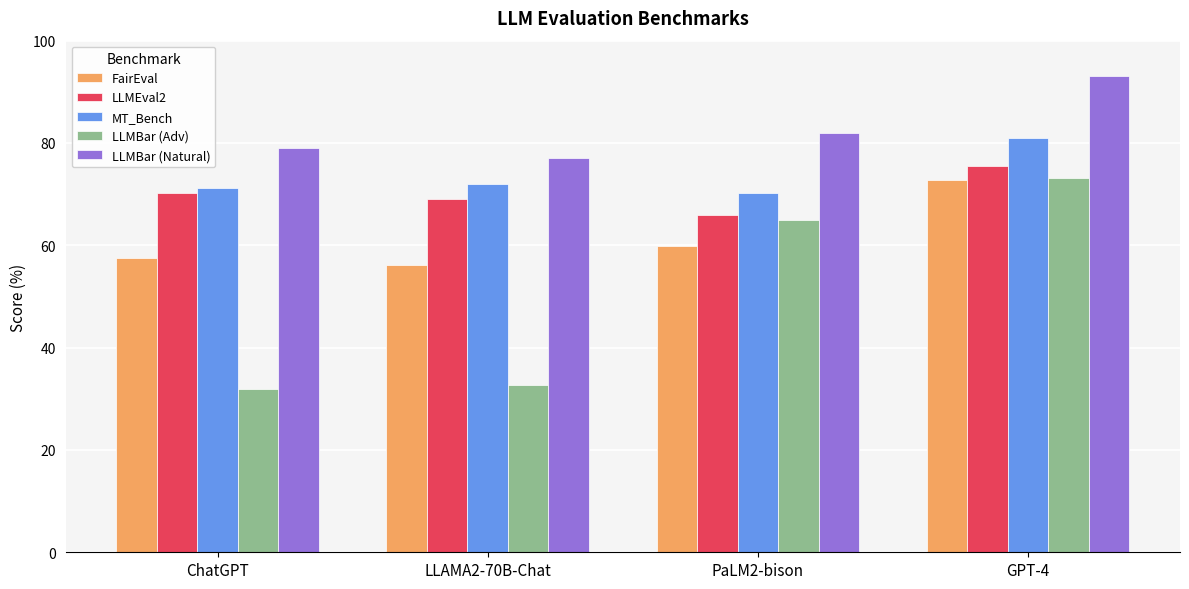

Reading right to left, extract all data points from this chart.

FairEval: GPT-4=72.7	PaLM2-bison=59.8	LLAMA2-70B-Chat=56.1	ChatGPT=57.6
LLMEval2: GPT-4=75.5	PaLM2-bison=66.0	LLAMA2-70B-Chat=69.0	ChatGPT=70.2
MT_Bench: GPT-4=81.0	PaLM2-bison=70.2	LLAMA2-70B-Chat=72.0	ChatGPT=71.2
LLMBar (Adv): GPT-4=73.1	PaLM2-bison=64.9	LLAMA2-70B-Chat=32.6	ChatGPT=32.0
LLMBar (Natural): GPT-4=93.0	PaLM2-bison=82.0	LLAMA2-70B-Chat=77.0	ChatGPT=79.0